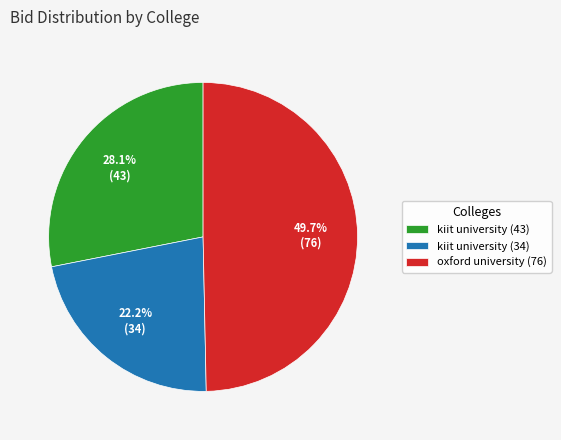

What is the ratio of the value at kiit university (43) to the value at kiit university (34)?

1.3